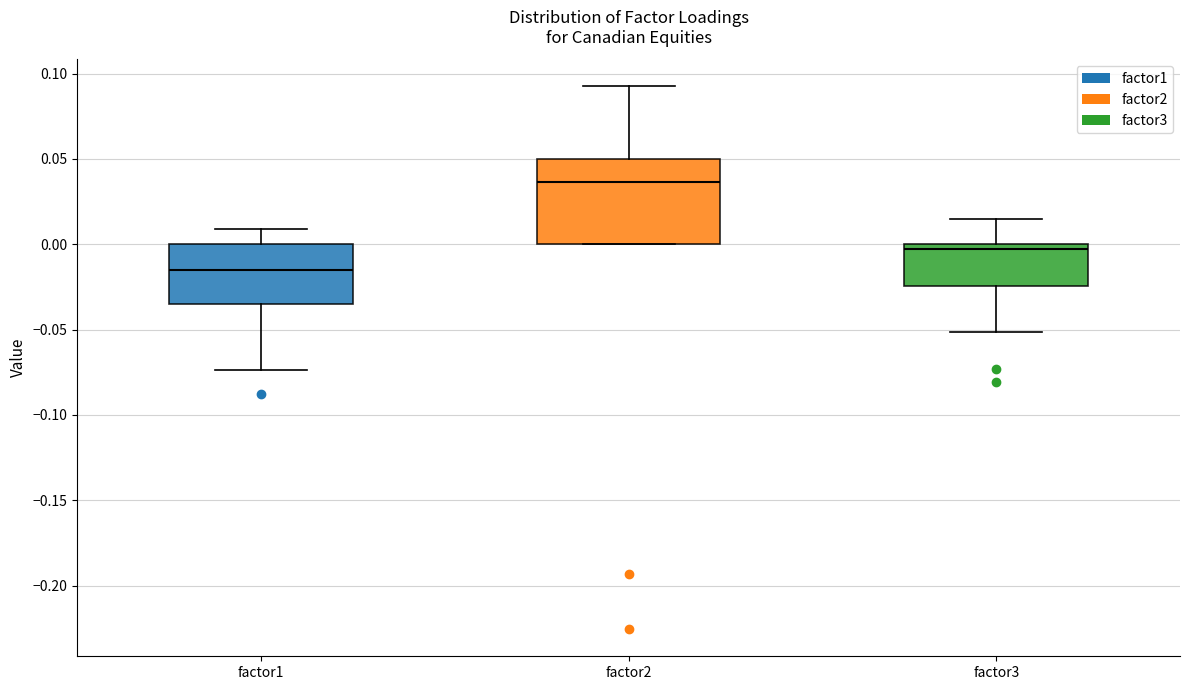

Where is the lower edge of the box for factor2 on the y-axis? The values are not printed on the chart, so give them approximately, as read against the axis.

0.000